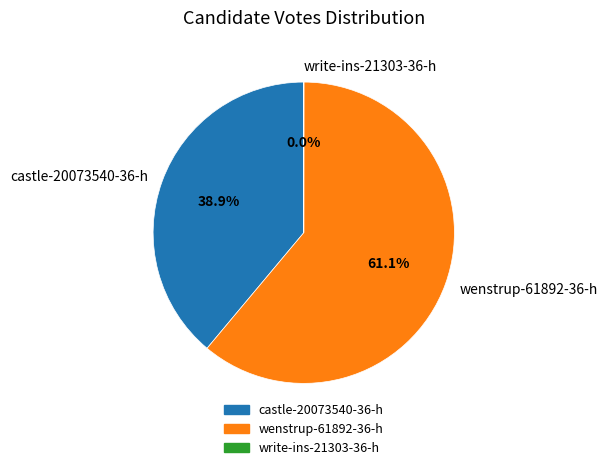

Does any single category account for the majority?

Yes